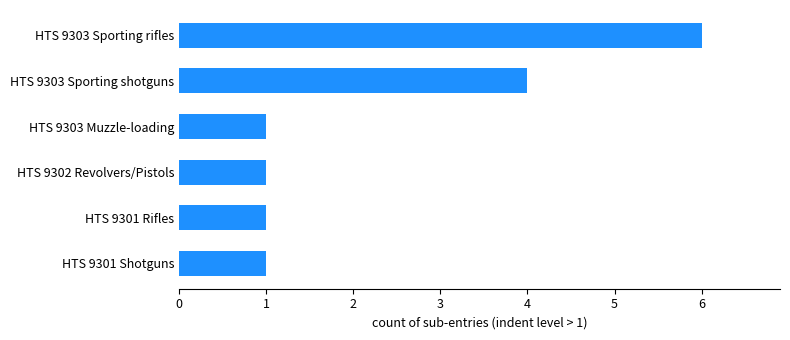

Which label corresponds to the largest value in the chart?

HTS 9303 Sporting rifles